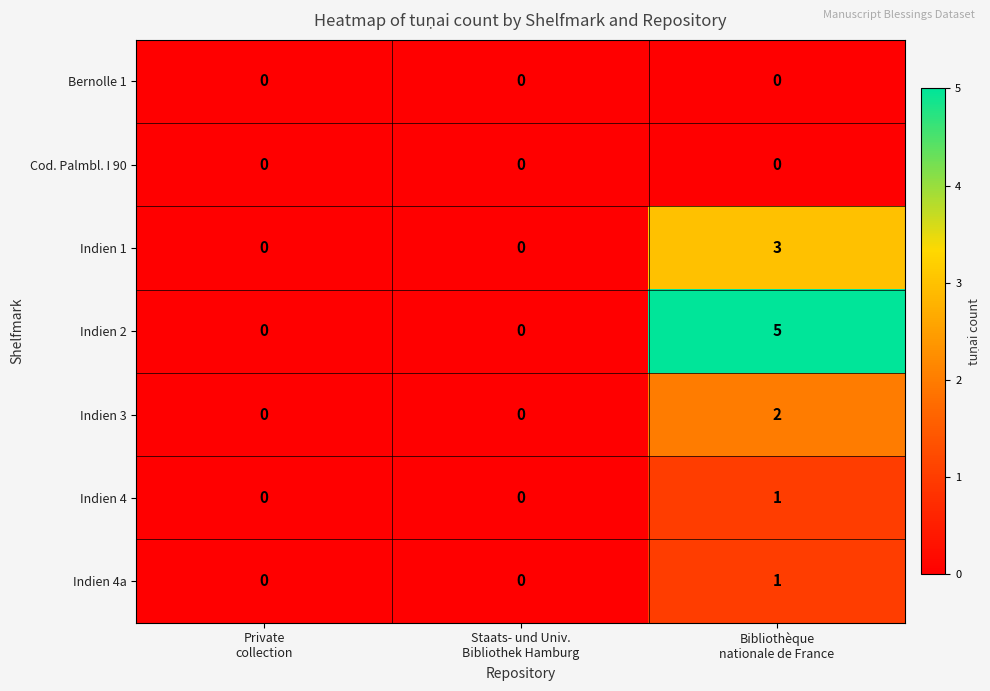

Which series has the widest spread of values?

Indien 2